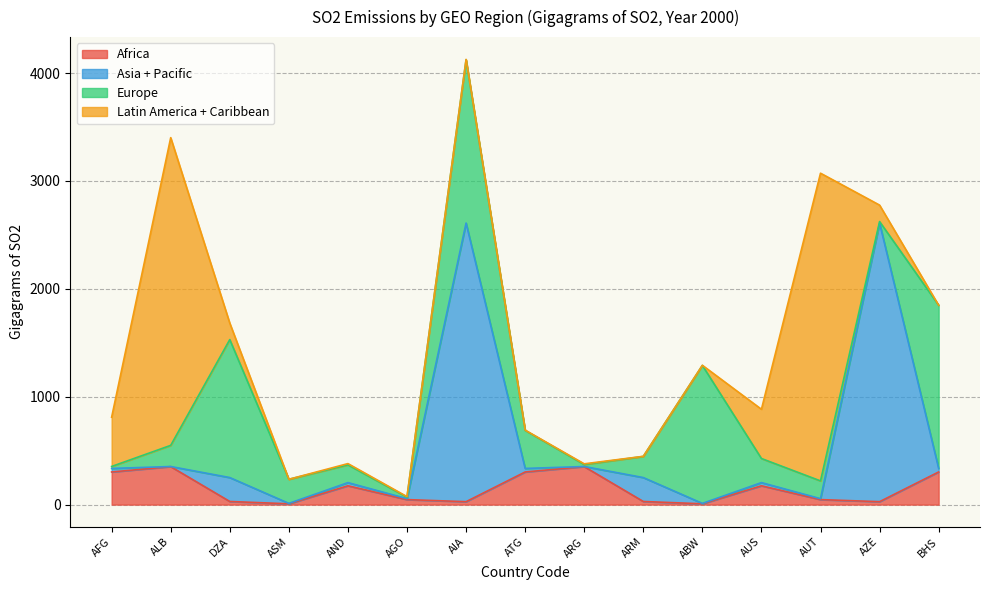

What is the maximum value for Africa?

352.1